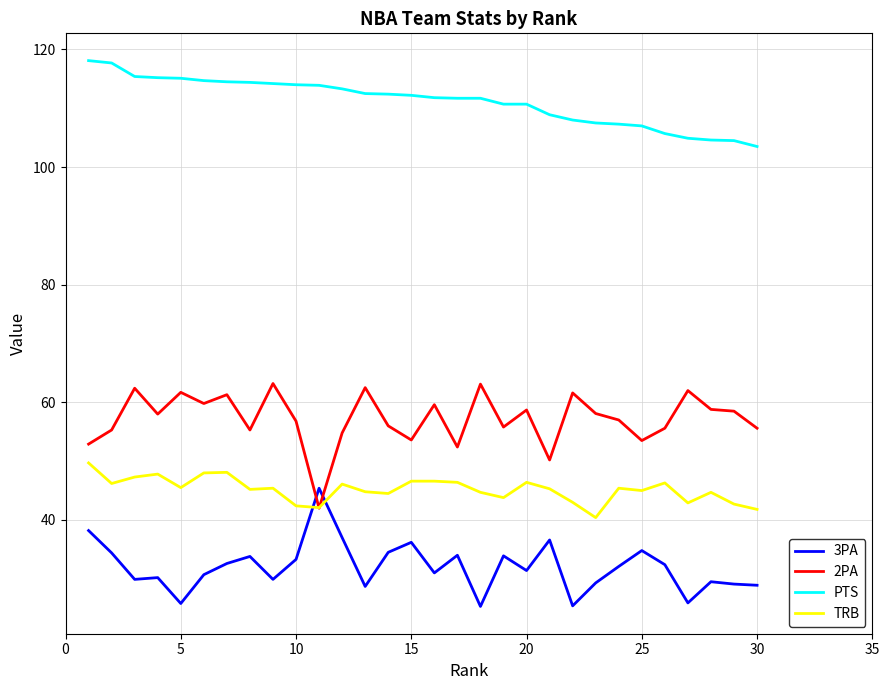

True or false: PTS and 2PA cross at least once.

False